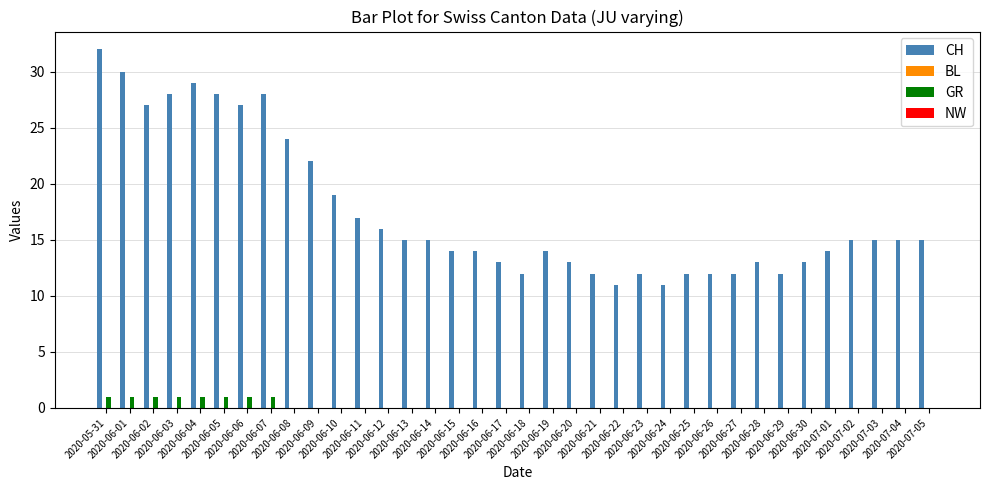

Between 2020-06-07 and 2020-07-04, which series saw the biggest shift?

CH